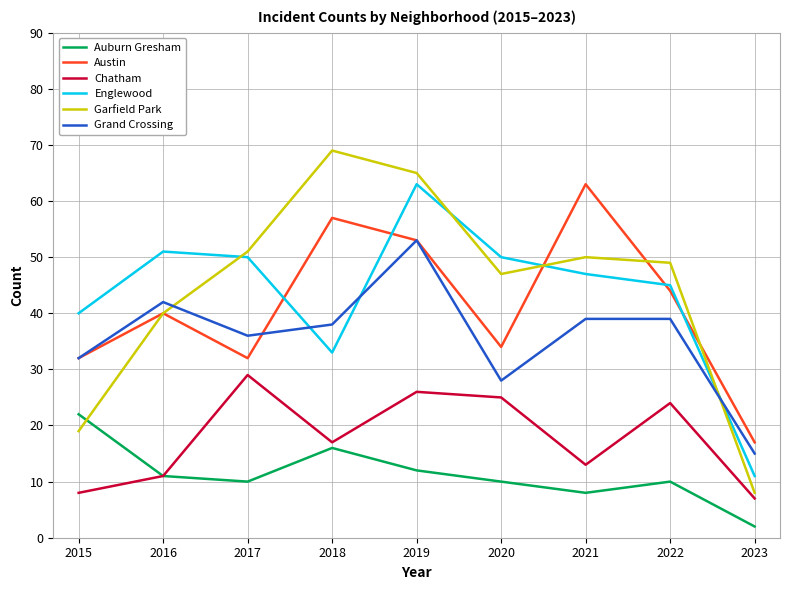

Which series has the widest spread of values?

Garfield Park